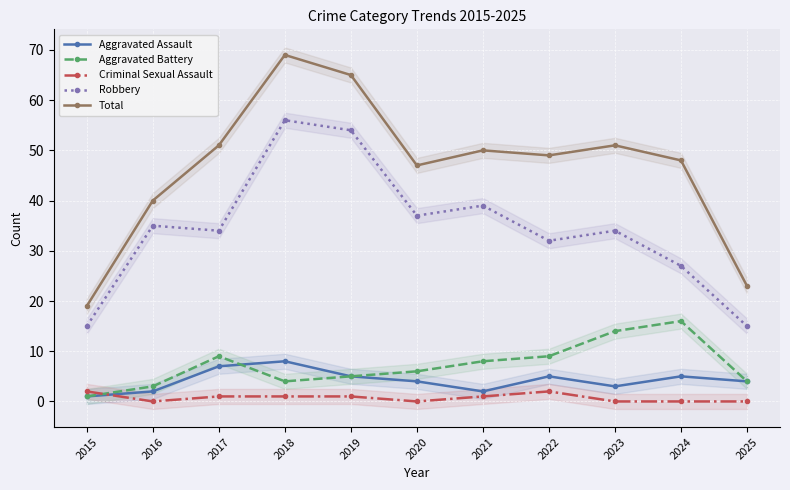

Which series changed the most between 2016 and 2018?

Total